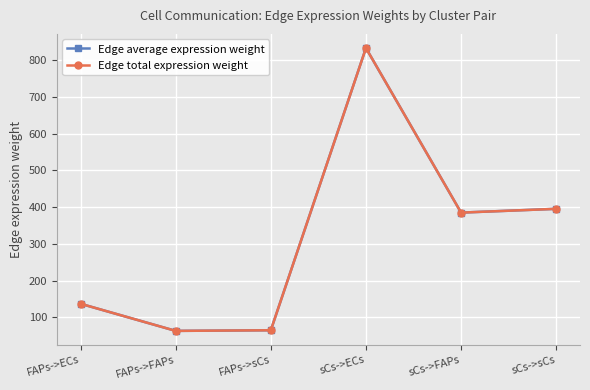

Which series has the widest spread of values?

Edge average expression weight